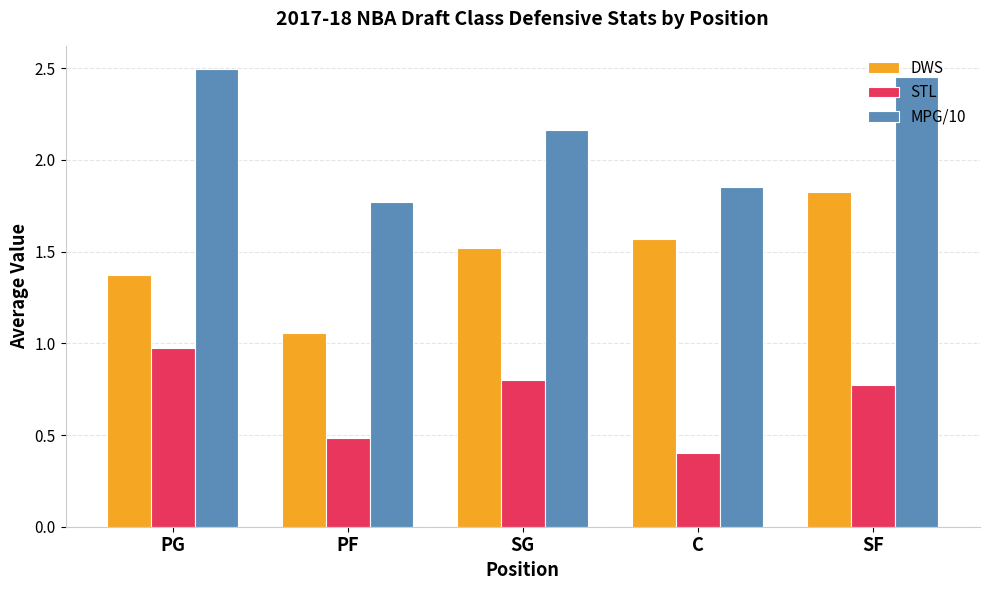

What is the label of the 4th bar from the right?

PF